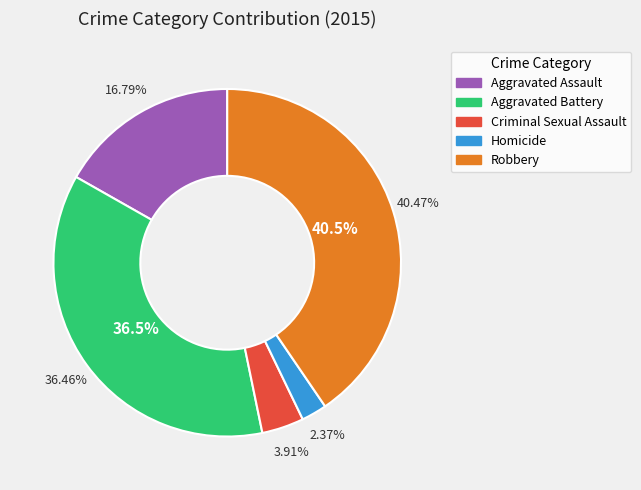

The Aggravated Assault slice represents 17% of the pie. True or false?

True